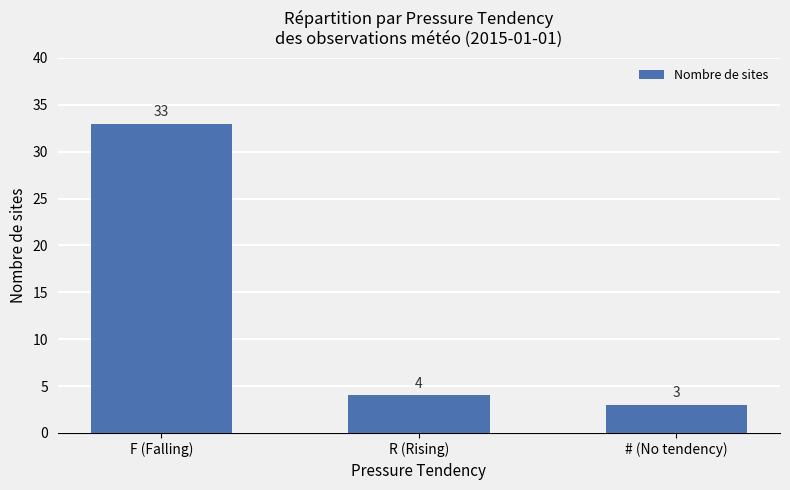

Which category has the lowest value across all series?

# (No tendency)